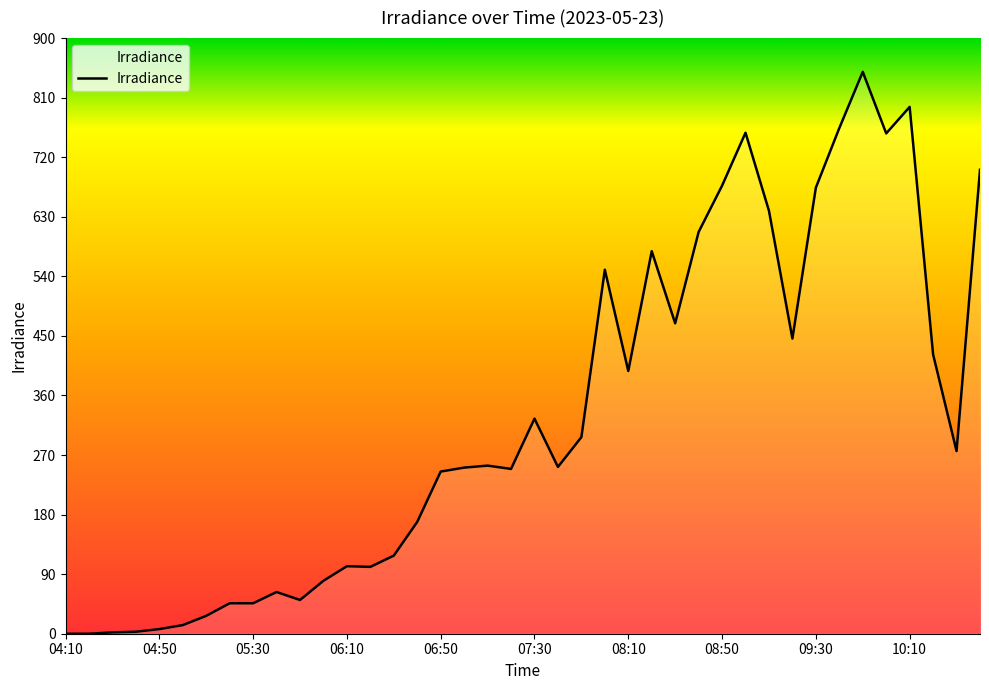

What is the maximum value shown in the chart?

849